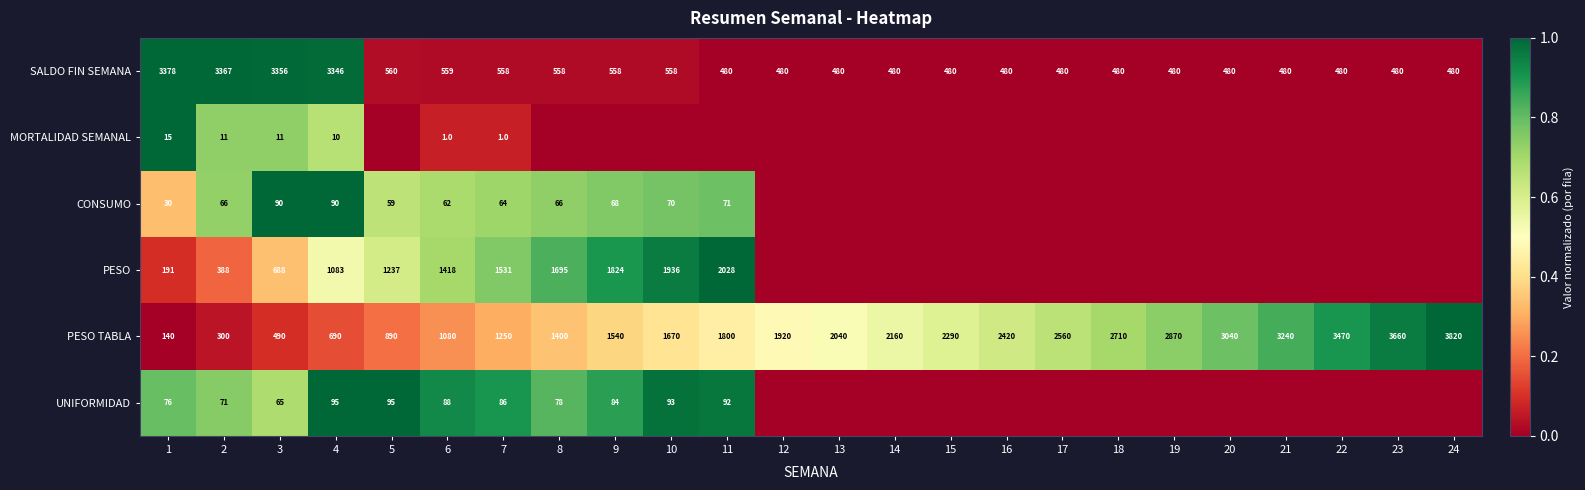

How many distinct data groups are displayed?

6